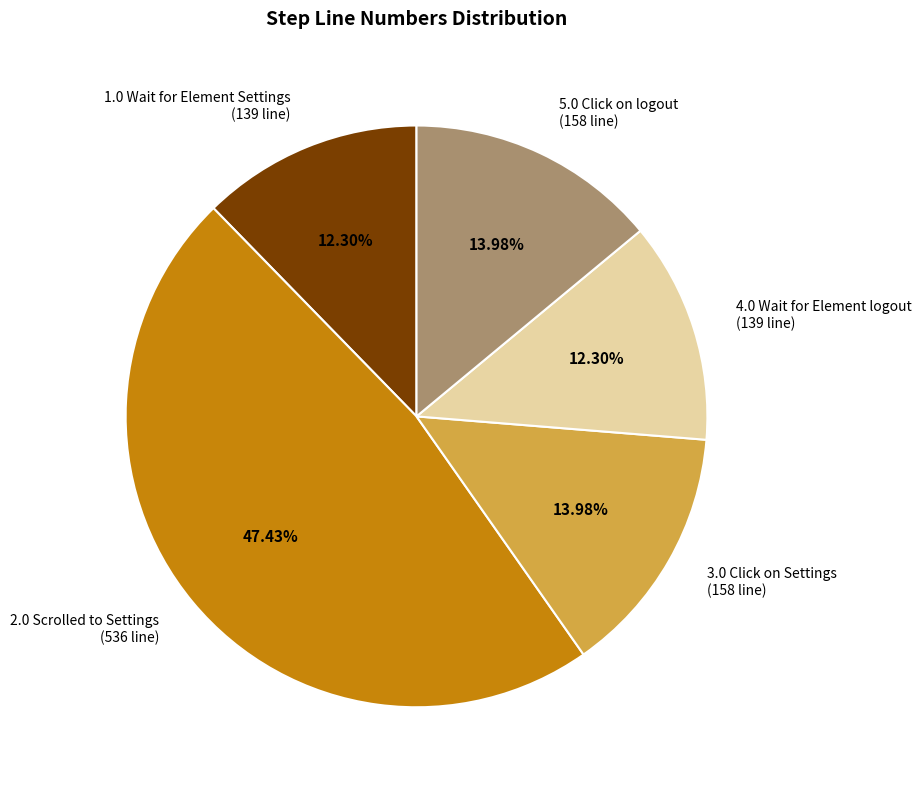

To the nearest percent, what is the average slice percentage?

20%